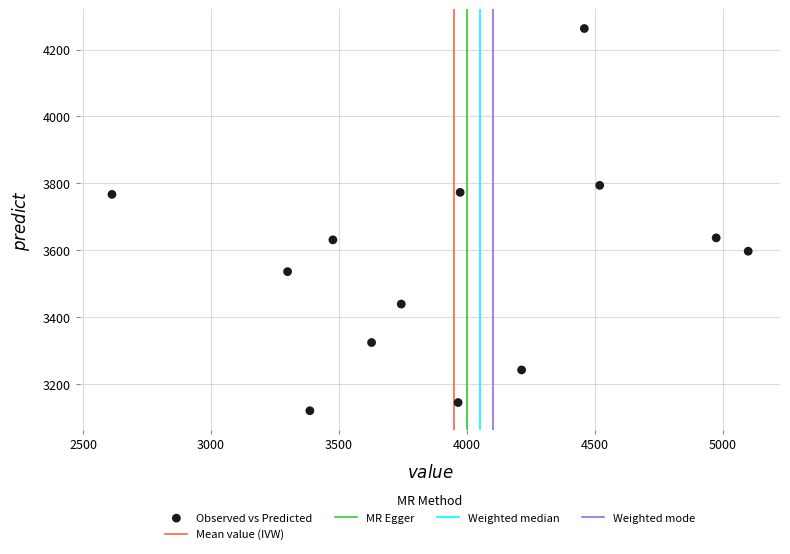

What is the range of X values (max minus min)?

2485.0